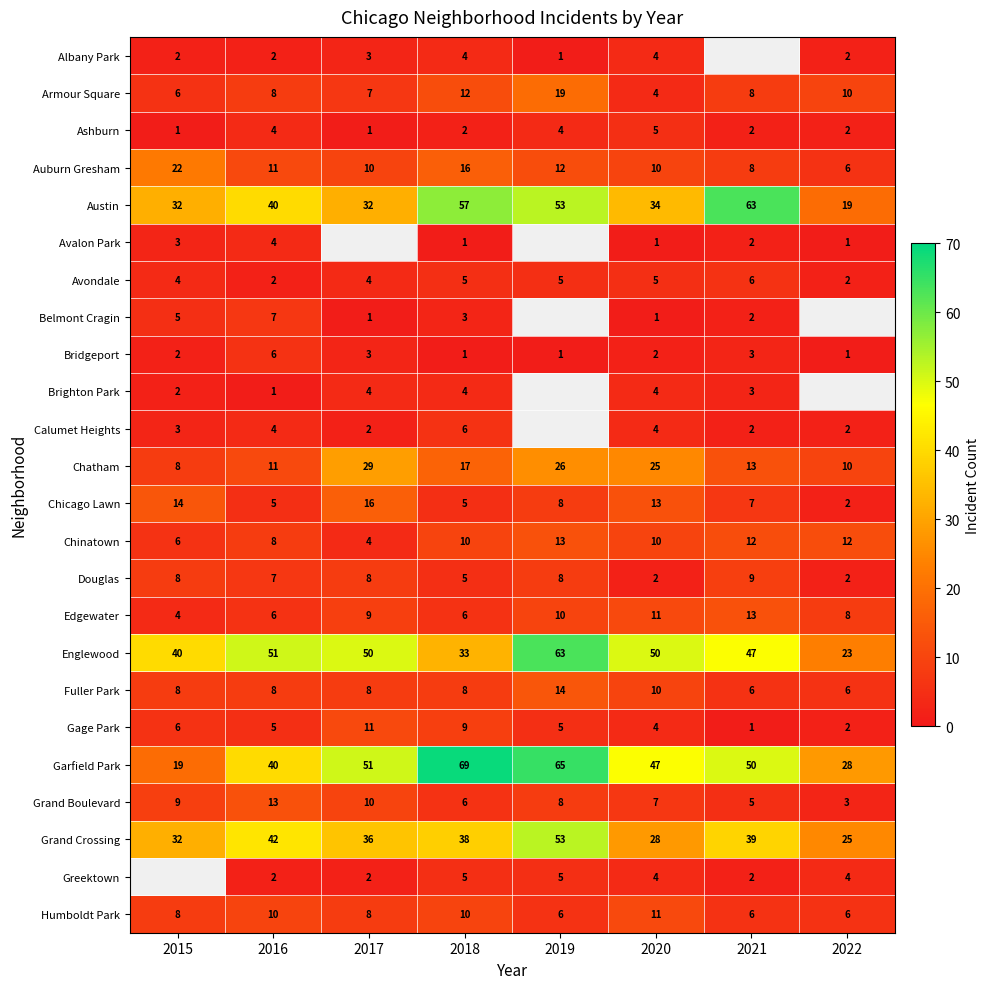

At which category is the sum across all series the highest?

2018